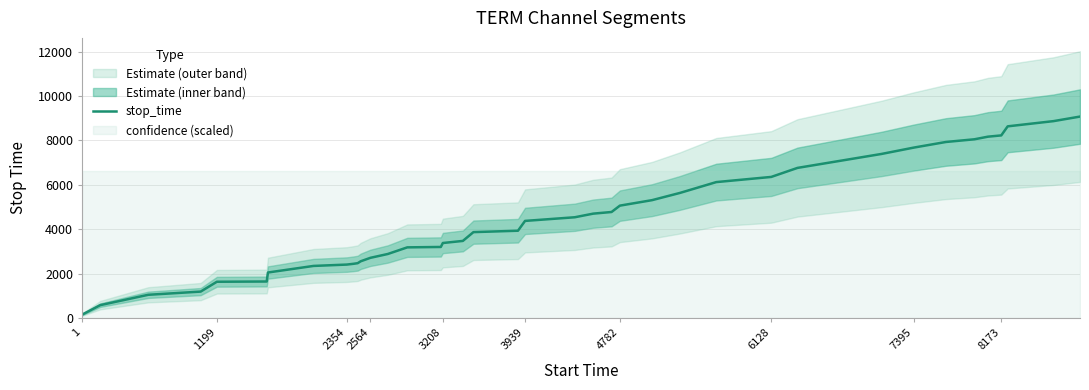

True or false: stop_time has a value of 3385 at 3208.

True